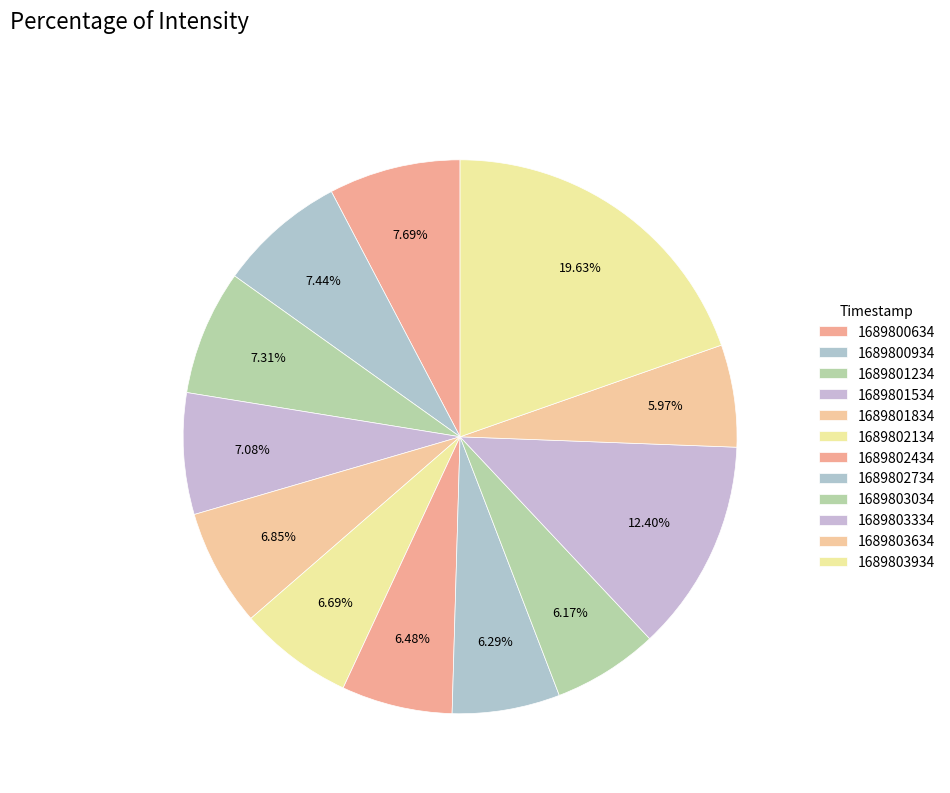

True or false: 1689803634 accounts for 6% of the total.

True